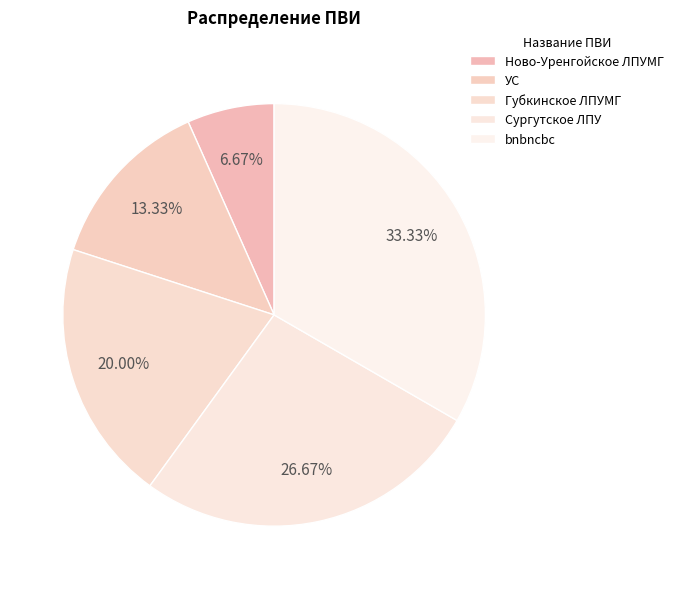

Which slice is the smallest?

Ново-Уренгойское ЛПУМГ